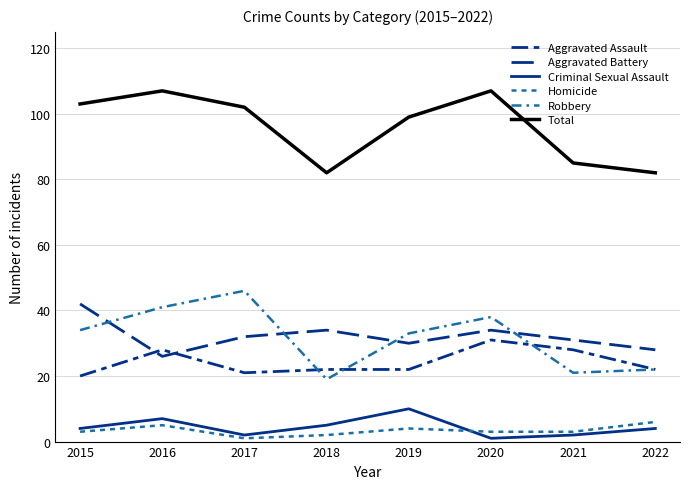

How many distinct data groups are displayed?

6